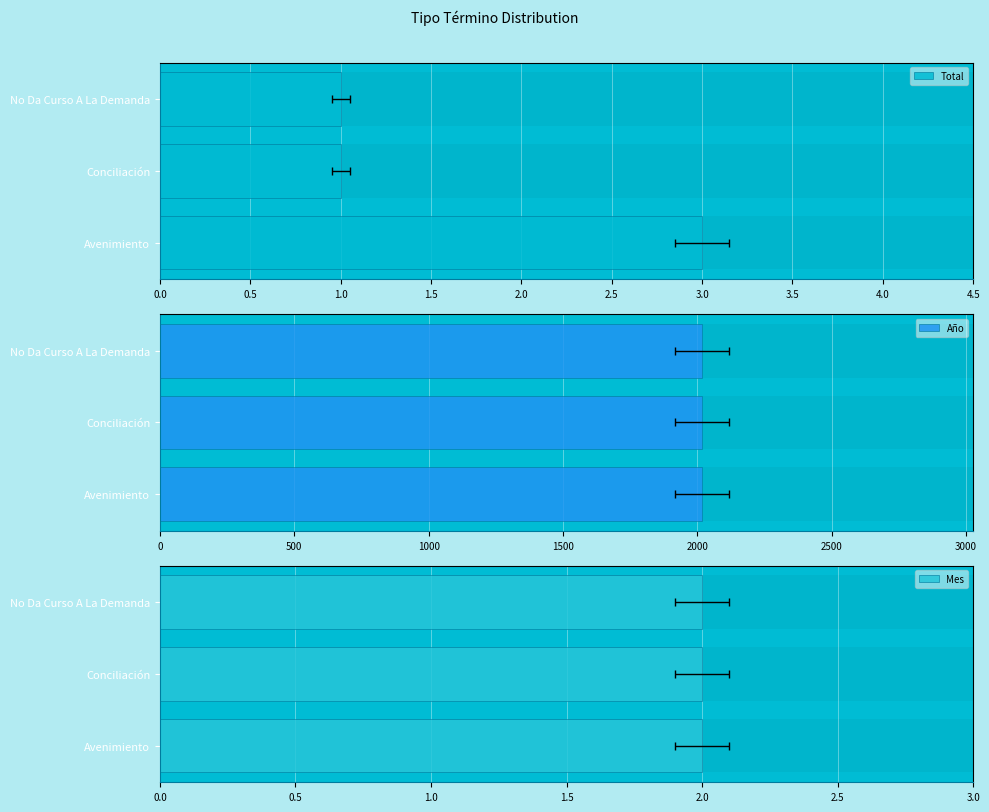

How many groups of bars are there?

3